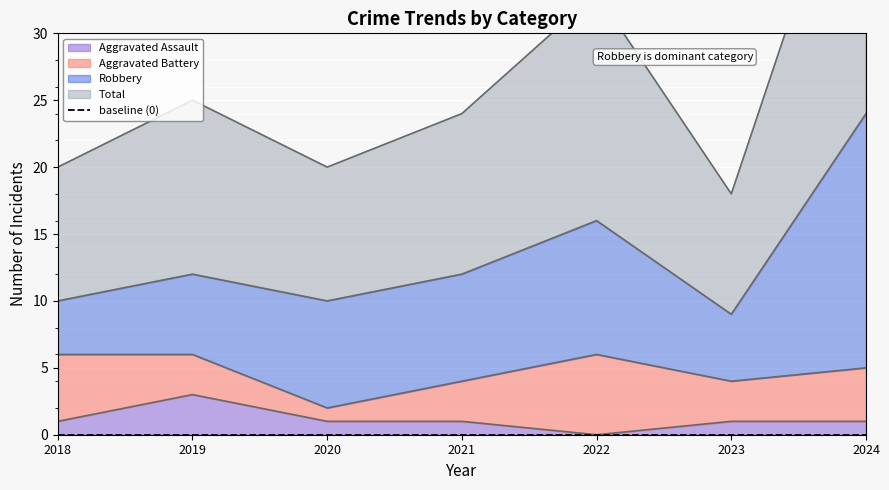

True or false: Aggravated Assault has a value of 1 at 2023.

True